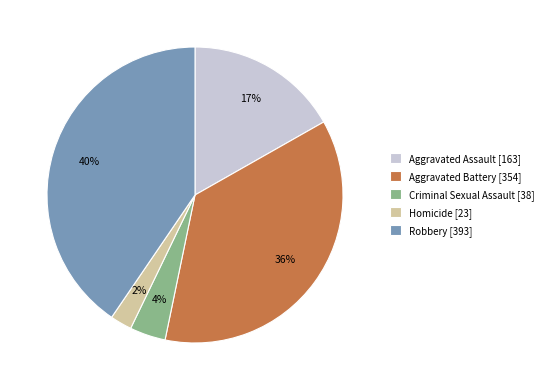

How many slices are in this pie chart?

5